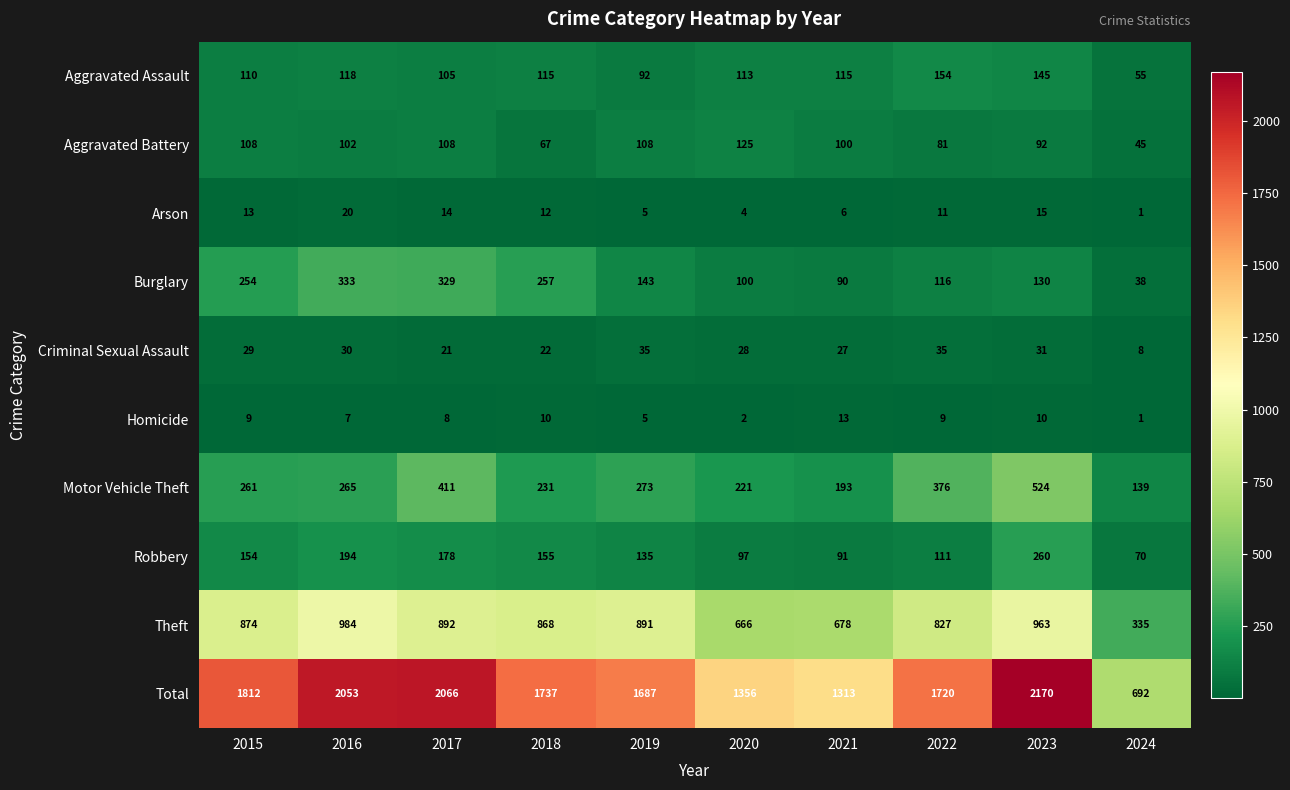

Rank the series at 2018 from highest to lowest value.

Total, Theft, Burglary, Motor Vehicle Theft, Robbery, Aggravated Assault, Aggravated Battery, Criminal Sexual Assault, Arson, Homicide